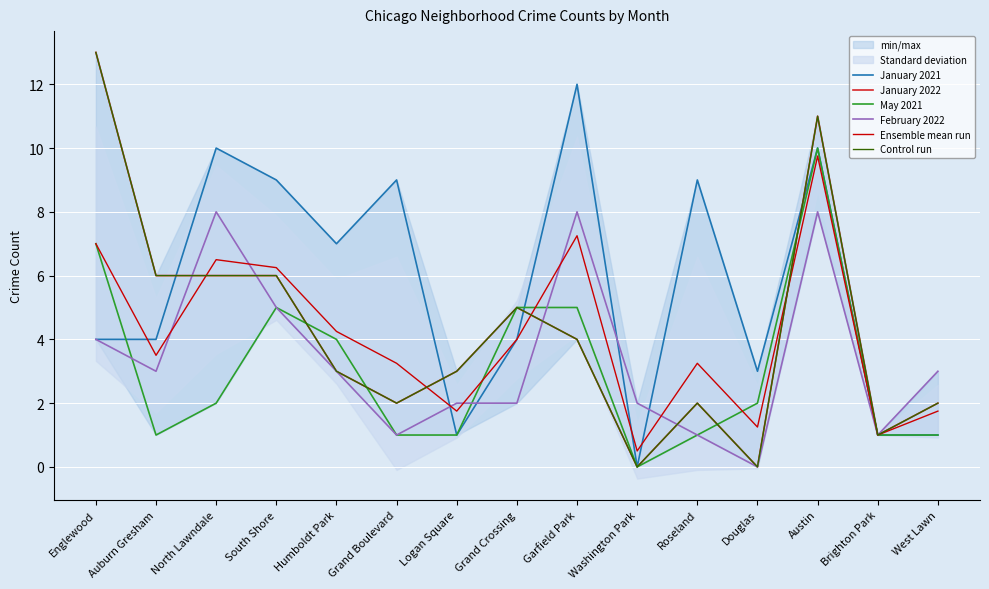

What is the sum of all January 2022 values?

64.0